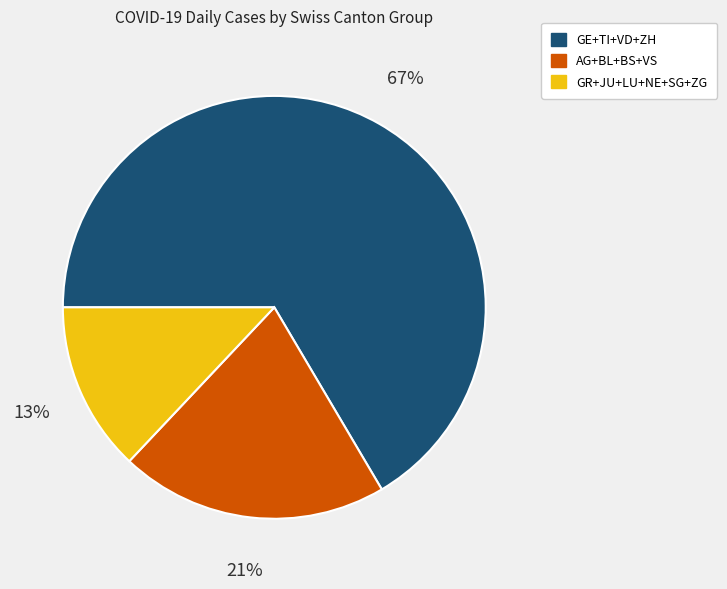

To the nearest percent, what is the average slice percentage?

33%